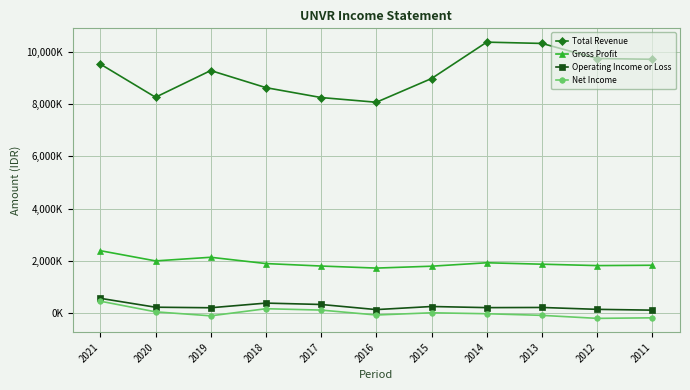

List the labels in order of Total Revenue value, largest first.

2014, 2013, 2012, 2011, 2021, 2019, 2015, 2018, 2020, 2017, 2016